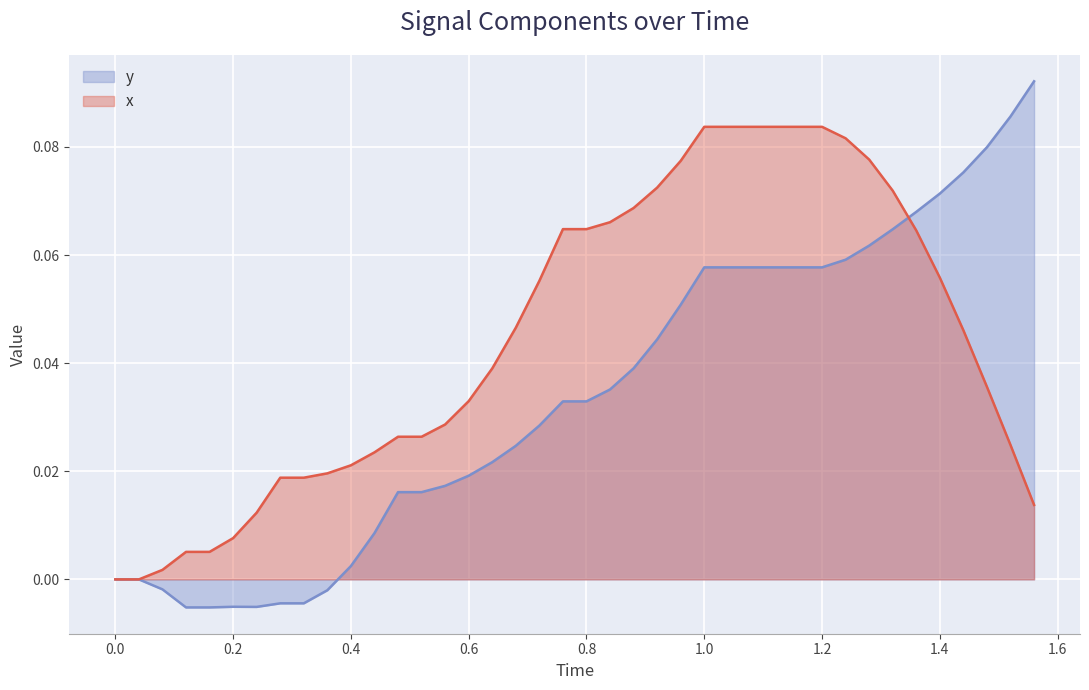

What is the maximum value for x?

0.1